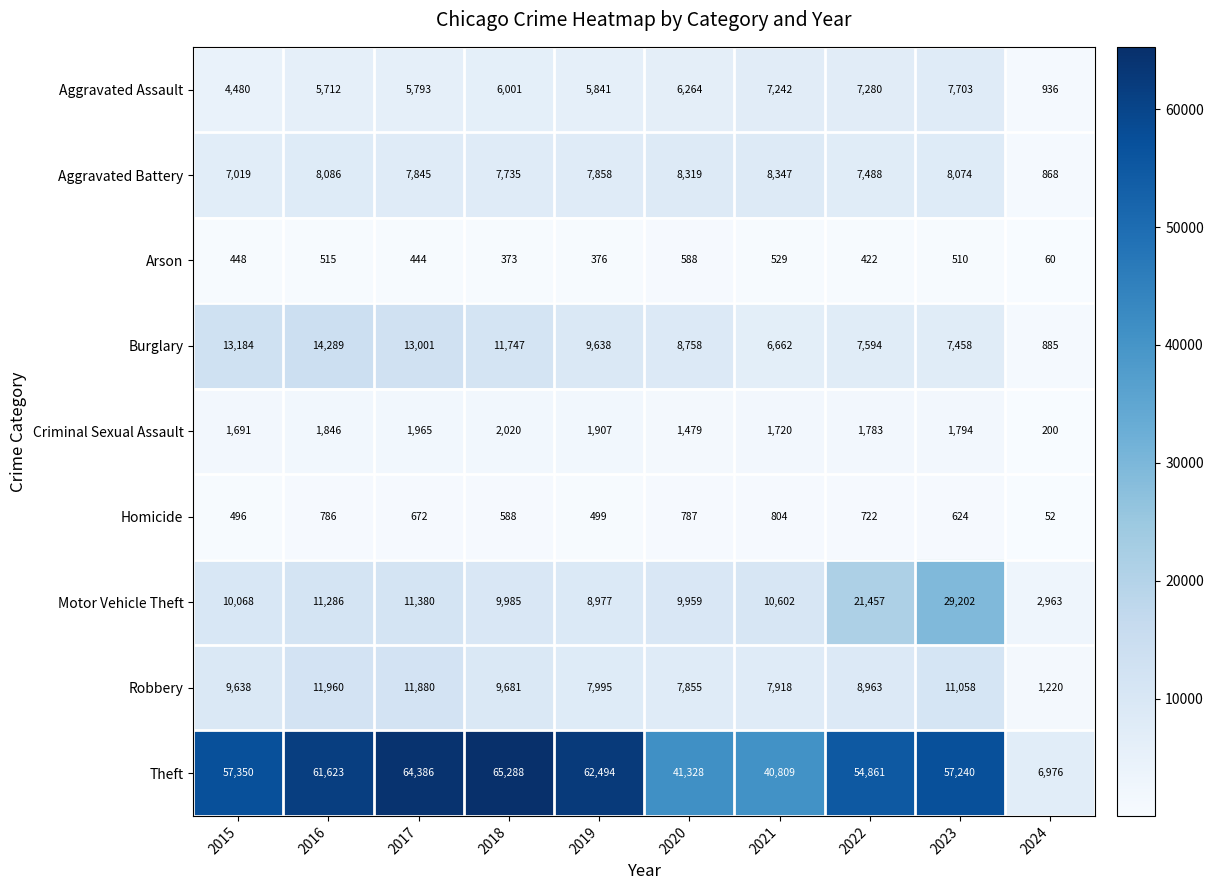

What is the difference between the maximum and minimum values in the Arson series?

528